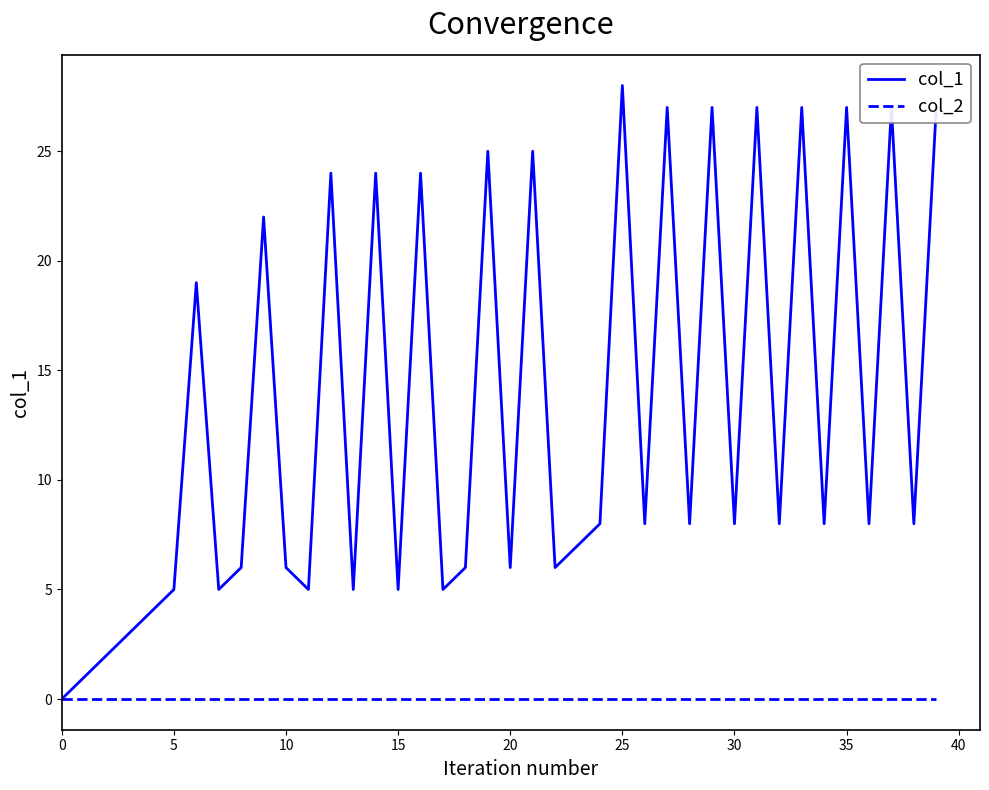

Which series has the largest total across all categories?

col_1